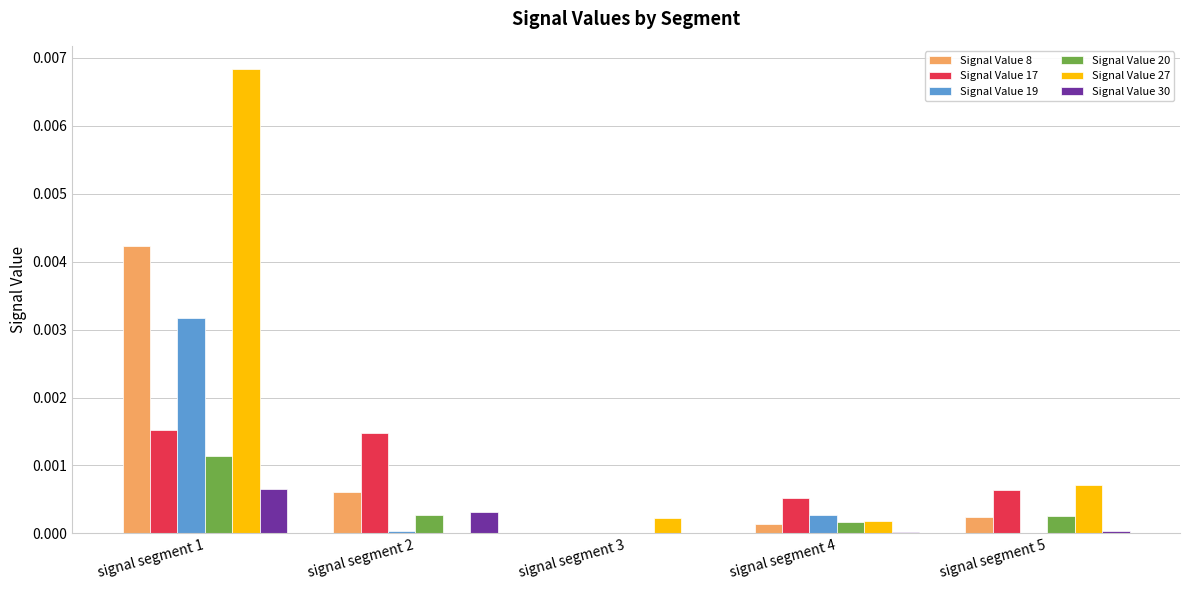

Are the bars grouped side by side (vs. stacked)?

Yes